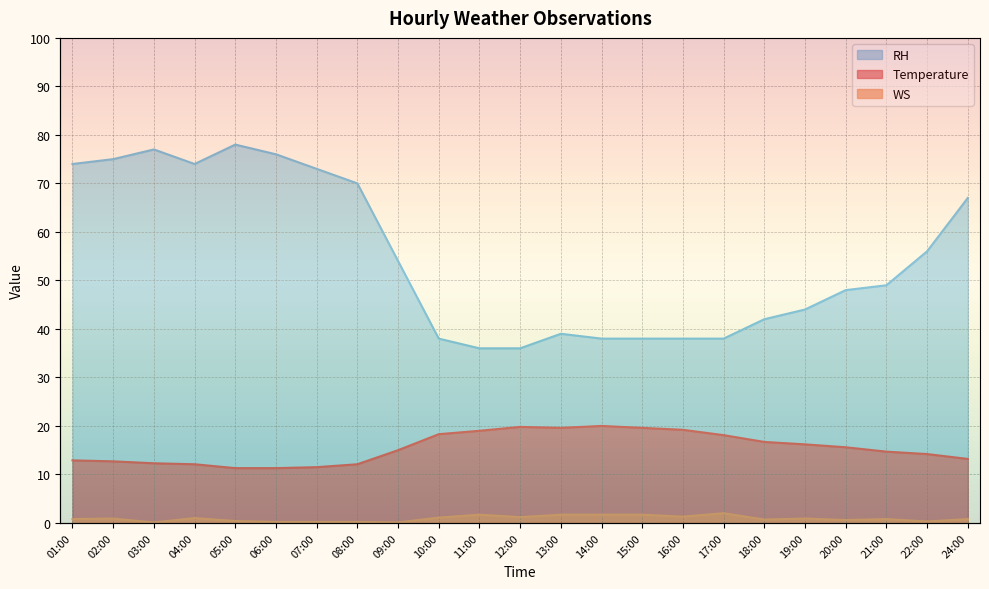

Reading left to right, transcribe all the data shown in this chart.

Temperature: 01:00=12.9	02:00=12.7	03:00=12.3	04:00=12.1	05:00=11.3	06:00=11.3	07:00=11.5	08:00=12.1	09:00=15.0	10:00=18.3	11:00=19.0	12:00=19.8	13:00=19.6	14:00=20.0	15:00=19.6	16:00=19.2	17:00=18.1	18:00=16.7	19:00=16.2	20:00=15.6	21:00=14.7	22:00=14.2	24:00=13.2
WS: 01:00=0.8	02:00=0.9	03:00=0.1	04:00=1.0	05:00=0.4	06:00=0.2	07:00=0.2	08:00=0.2	09:00=0.1	10:00=1.1	11:00=1.7	12:00=1.2	13:00=1.7	14:00=1.7	15:00=1.7	16:00=1.3	17:00=2.0	18:00=0.7	19:00=0.9	20:00=0.6	21:00=0.8	22:00=0.3	24:00=0.8
RH: 01:00=74.0	02:00=75.0	03:00=77.0	04:00=74.0	05:00=78.0	06:00=76.0	07:00=73.0	08:00=70.0	09:00=54.0	10:00=38.0	11:00=36.0	12:00=36.0	13:00=39.0	14:00=38.0	15:00=38.0	16:00=38.0	17:00=38.0	18:00=42.0	19:00=44.0	20:00=48.0	21:00=49.0	22:00=56.0	24:00=67.0